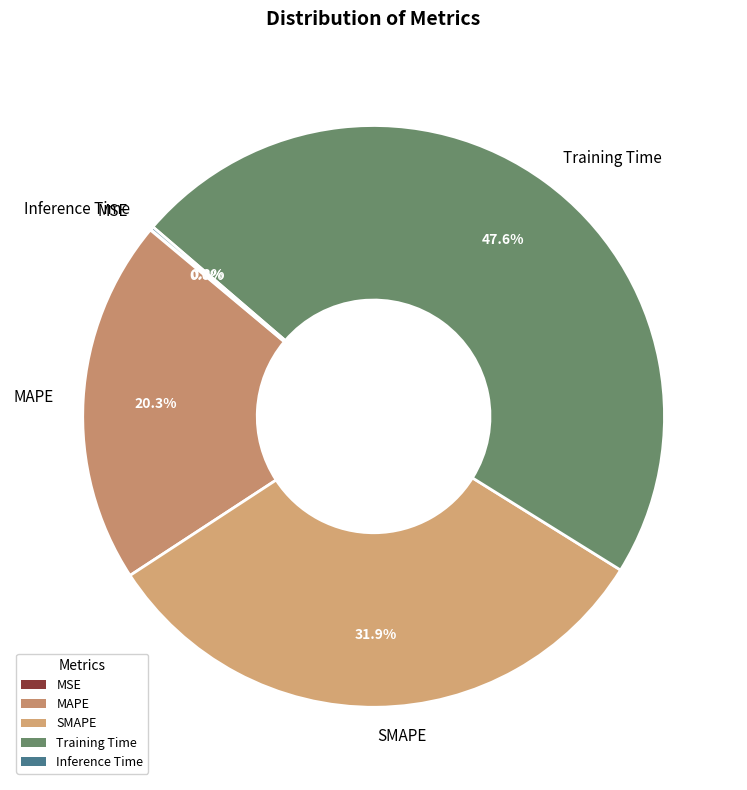

What percentage is NOT represented by SMAPE?

68.1%